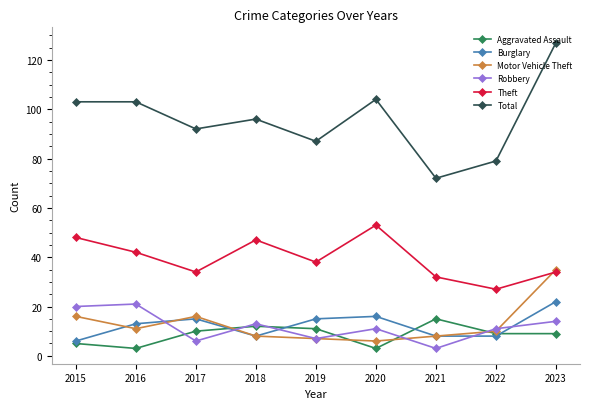

How many data points does each series have?

9